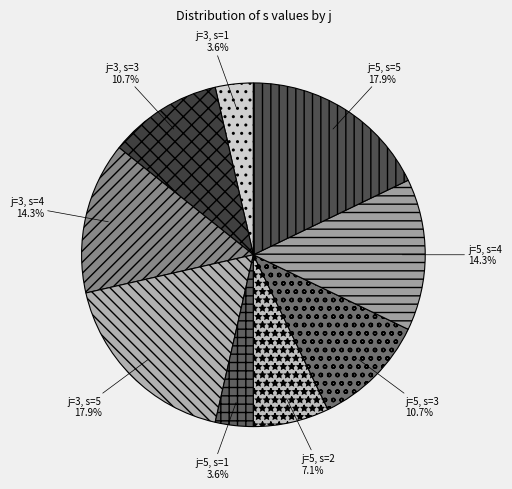

Does any single category account for the majority?

No